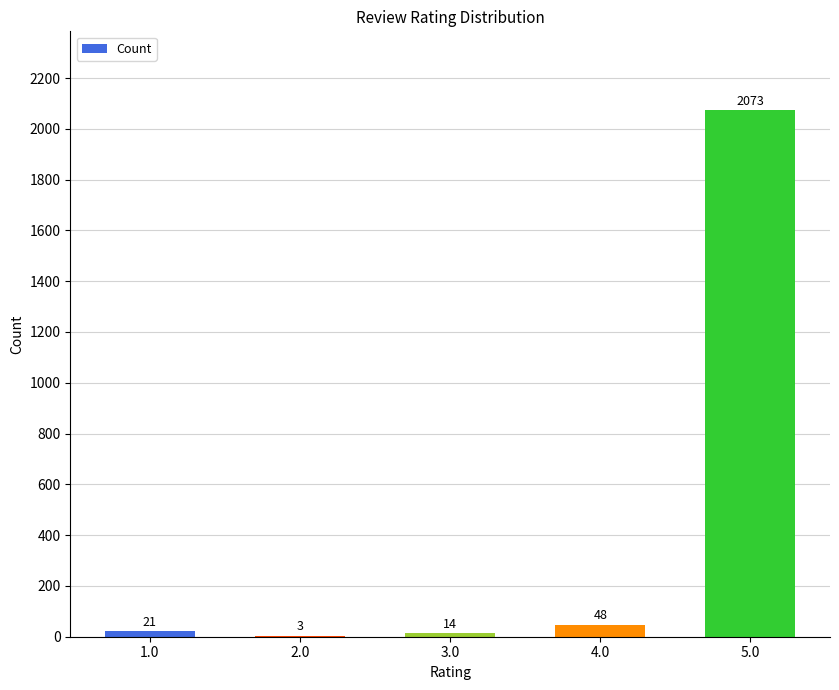

What is the change in value from 2.0 to 5.0?

+2070